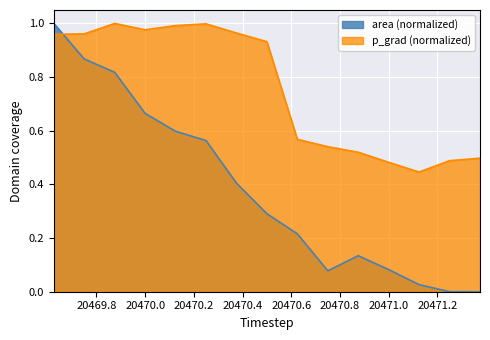

Reading right to left, what are all the values shown in this chart?

area: 20471.375=0.0	20471.25=0.0	20471.125=0.0	20471.0=0.1	20470.875=0.1	20470.75=0.1	20470.625=0.2	20470.5=0.3	20470.375=0.4	20470.25=0.6	20470.125=0.6	20470.0=0.7	20469.875=0.8	20469.75=0.9	20469.625=1.0
p_grad: 20471.375=0.5	20471.25=0.5	20471.125=0.4	20471.0=0.5	20470.875=0.5	20470.75=0.5	20470.625=0.6	20470.5=0.9	20470.375=1.0	20470.25=1.0	20470.125=1.0	20470.0=1.0	20469.875=1.0	20469.75=1.0	20469.625=1.0